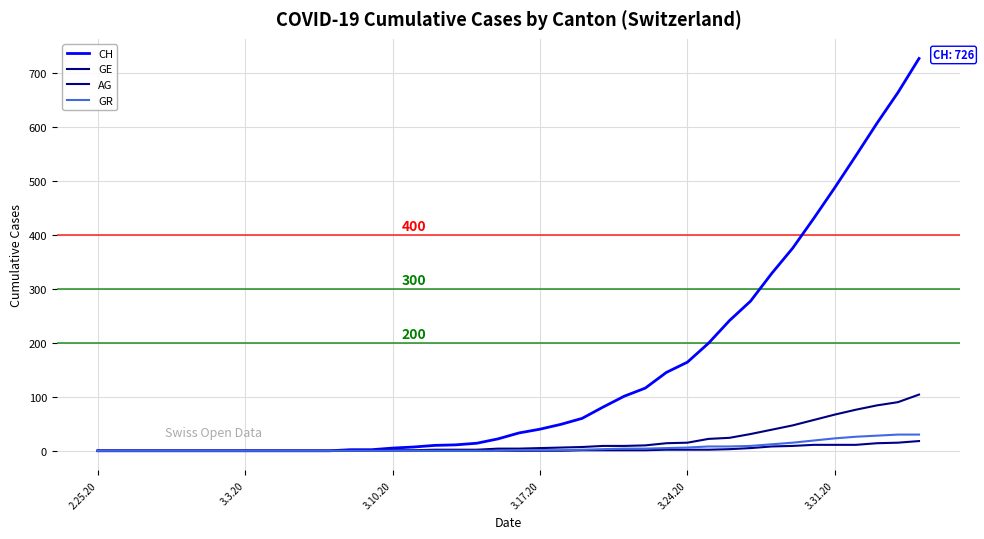

What is the average value of the GR series?

6